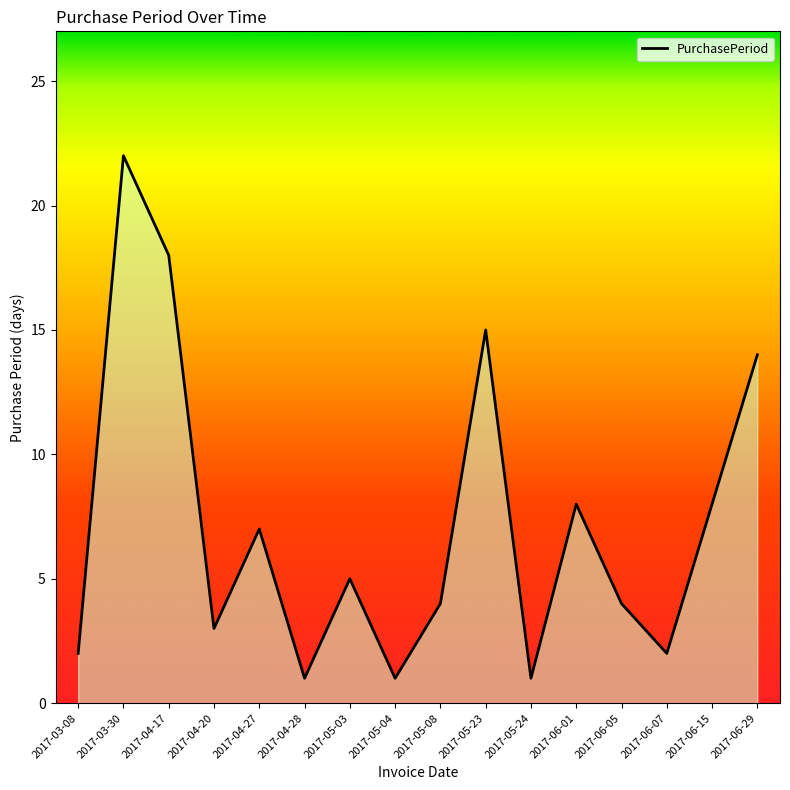

At which category does the chart reach its peak across all series?

2017-03-30